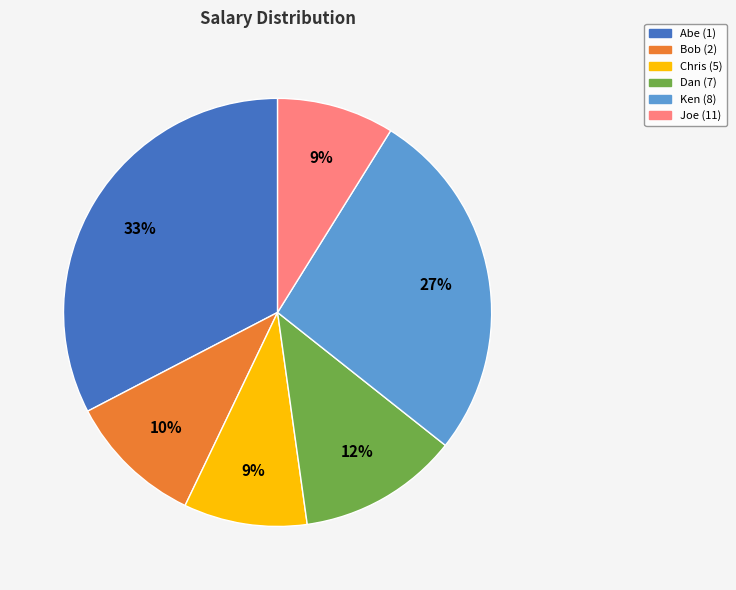

What is the largest slice in the pie chart?

Abe (1)